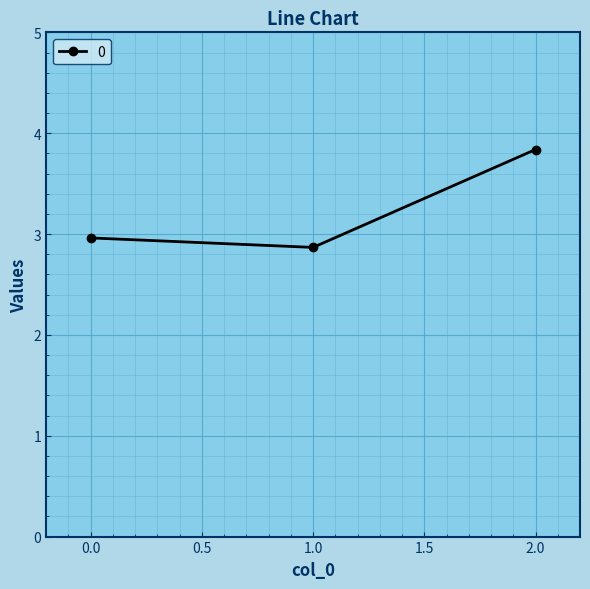

List the labels in order of value, largest first.

2.0, 0.0, 1.0